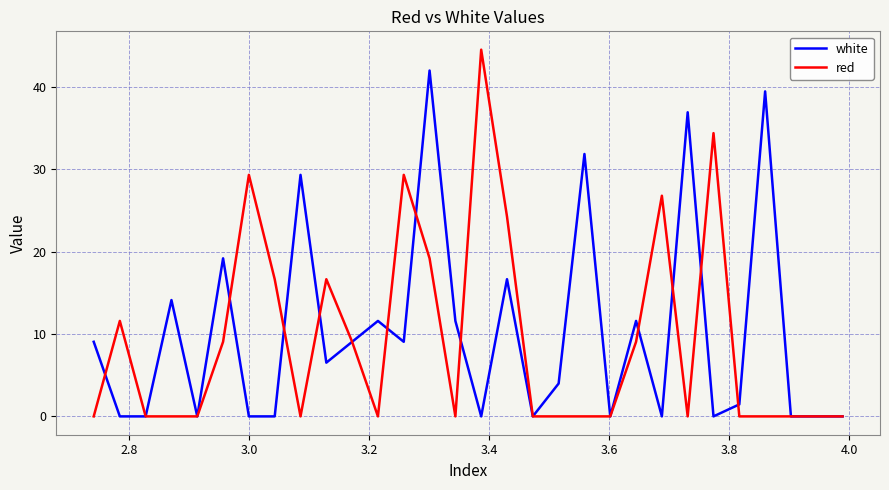

What is the greatest value displayed?

44.5